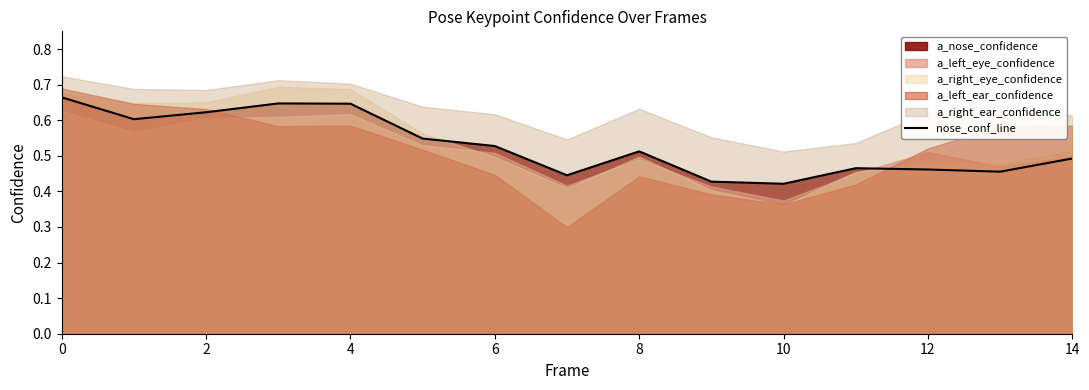

How many points are lower than both their immediate neighbors (excluding endpoints)?

4